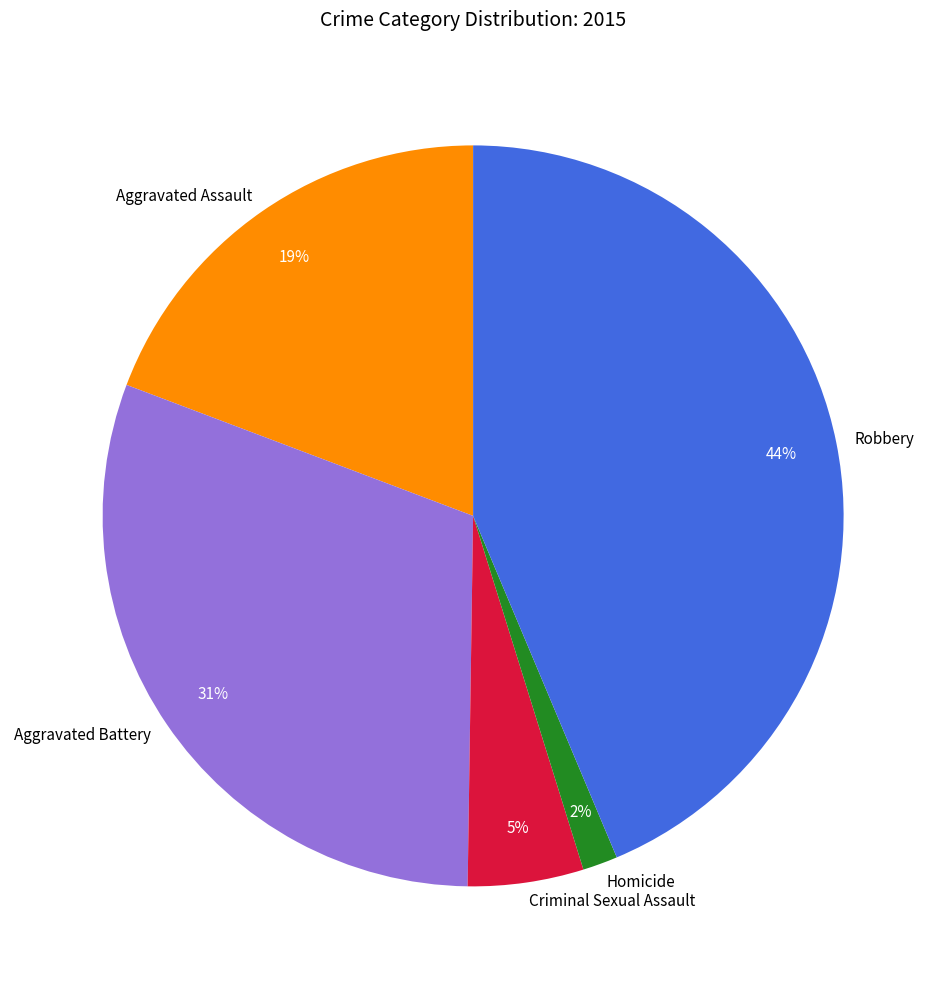

Do Homicide and Aggravated Assault together represent more than half of the pie?

No